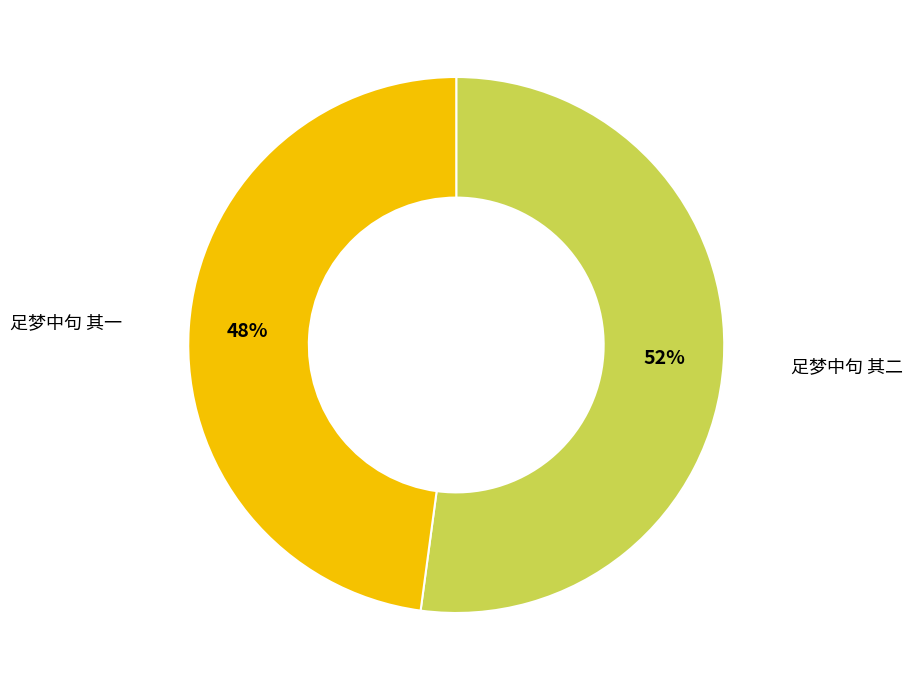

How many slices are in this pie chart?

2